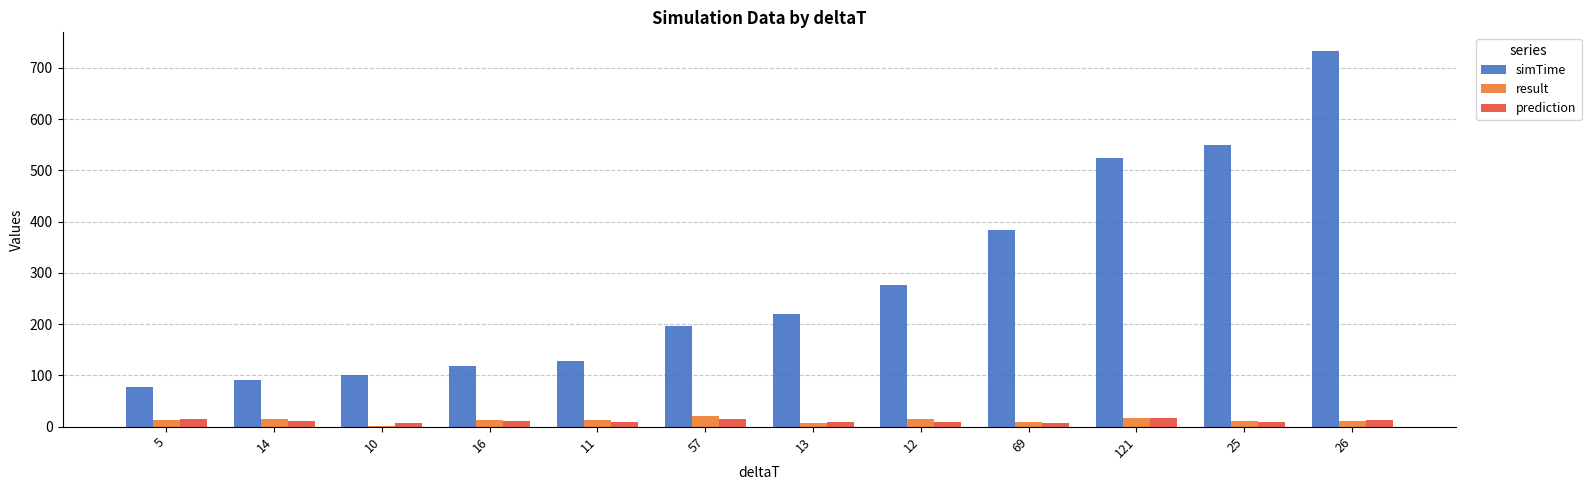

At which category is the sum across all series the highest?

26